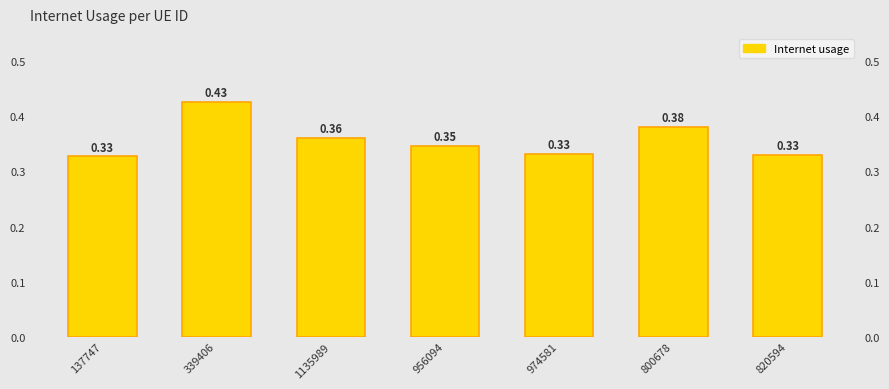

What position from the left is 800678?

6